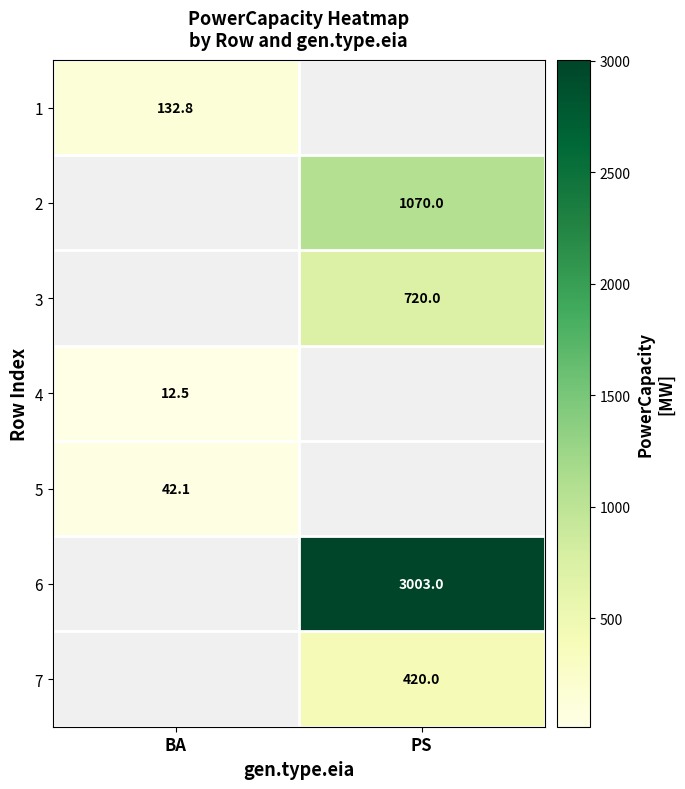

True or false: 5 has a value of 42.1 at BA.

True